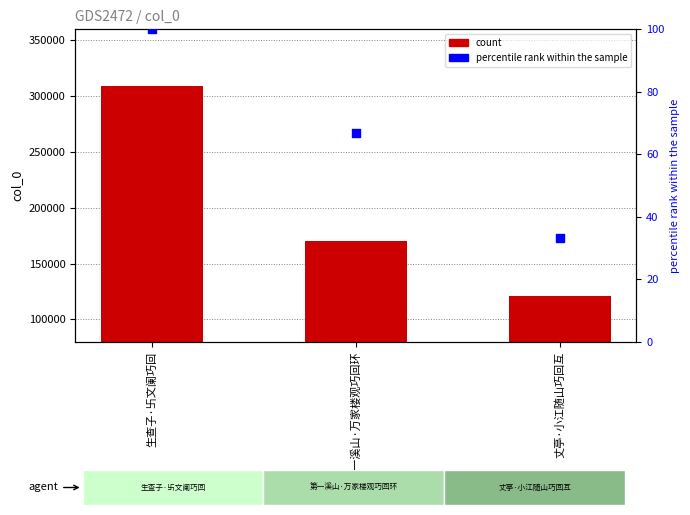

Which series contains the highest Y value?

col_0